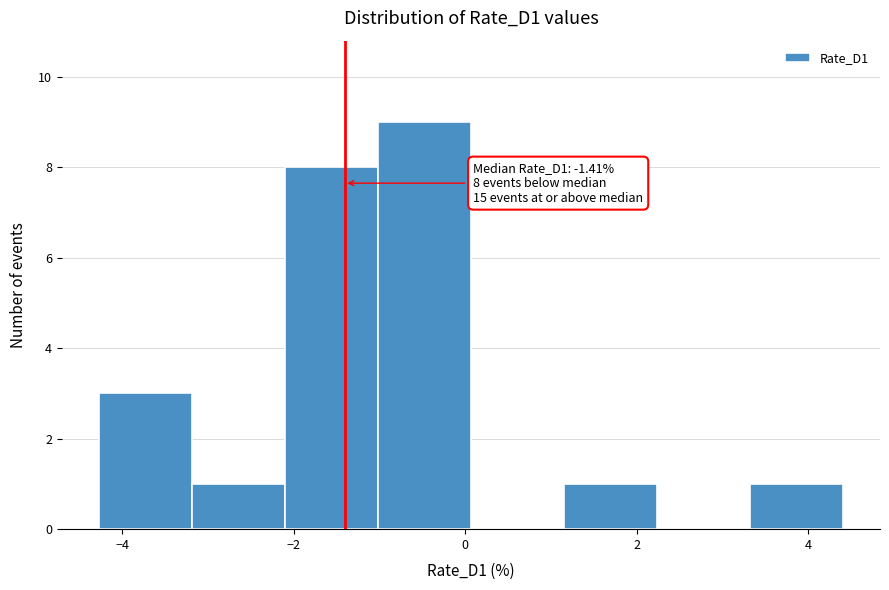

Over which range of the x-axis is the bar tallest?

-1.0 to 0.0